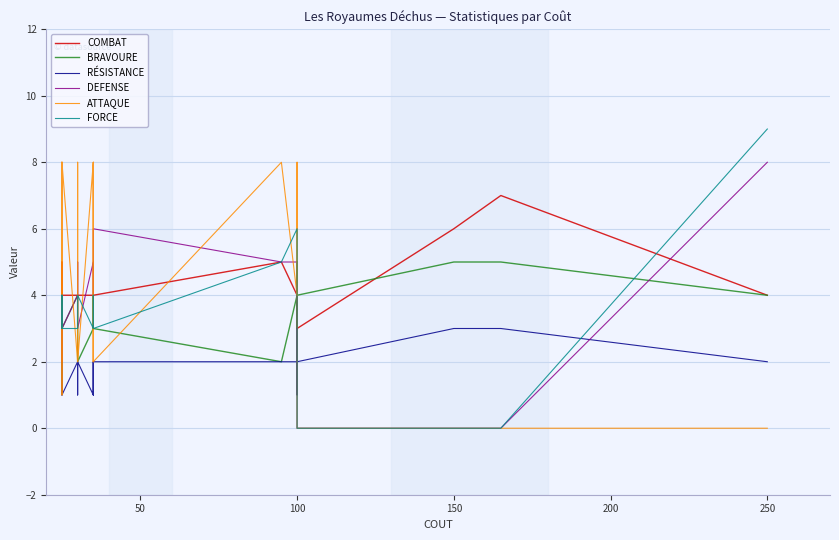

Is this an area chart (filled region under the line)?

No